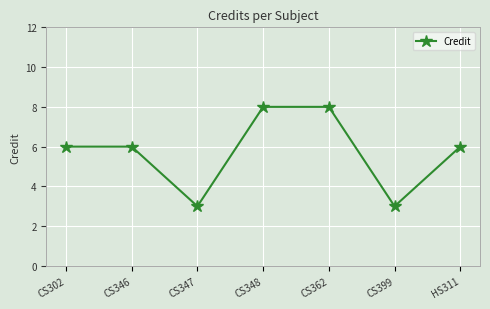

Is this an area chart (filled region under the line)?

No